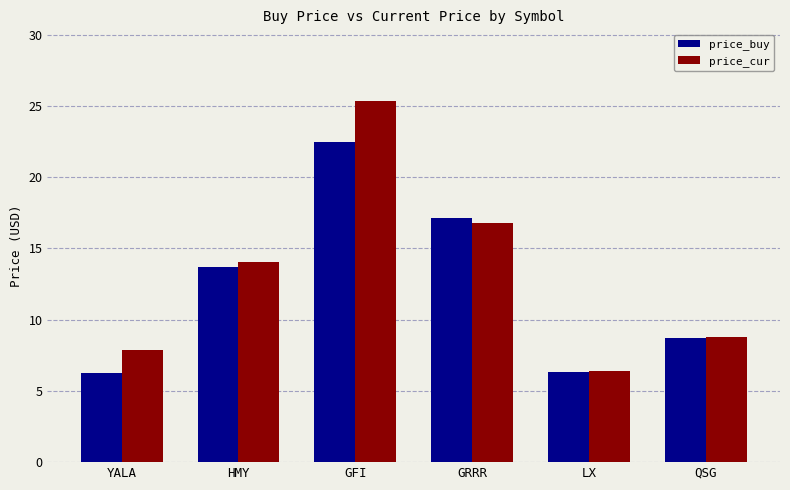

At which label is price_cur closest to 15?

HMY